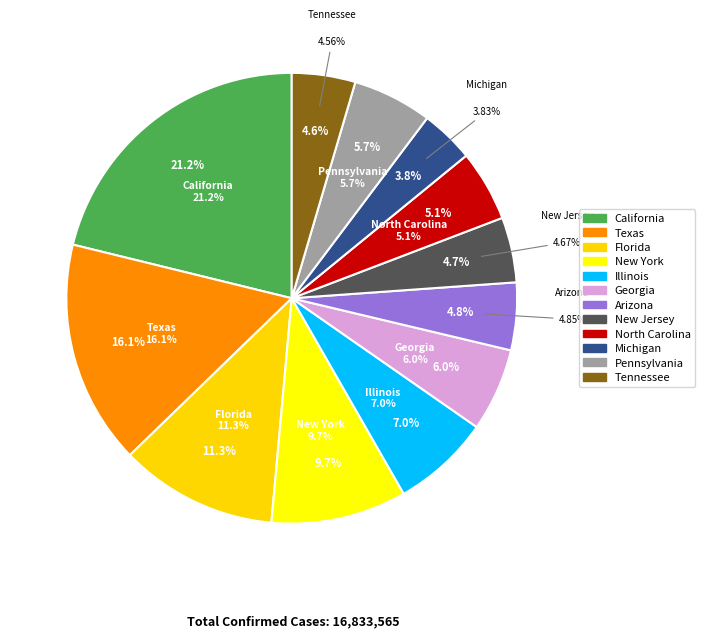

Rank the categories by value from highest to lowest.

California, Texas, Florida, New York, Illinois, Georgia, Pennsylvania, North Carolina, Arizona, New Jersey, Tennessee, Michigan